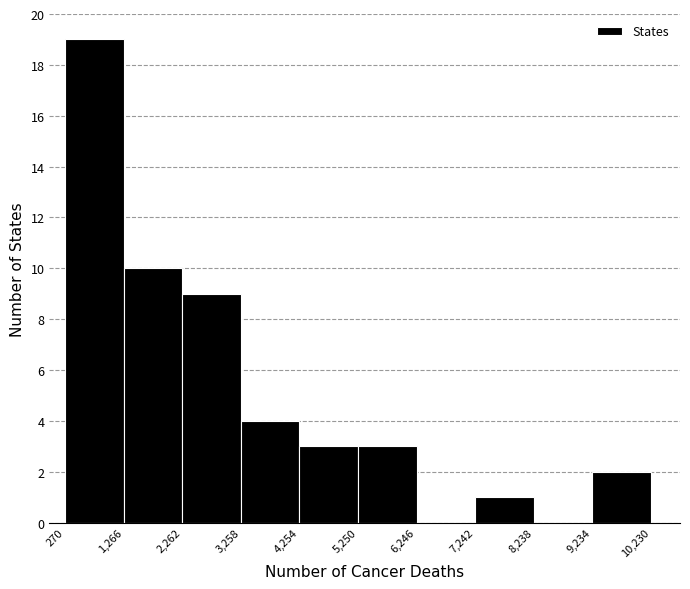

What is the height of the bar covering 7,242 to 8,238 on the x-axis? The values are not printed on the chart, so give them approximately, as read against the axis.

1